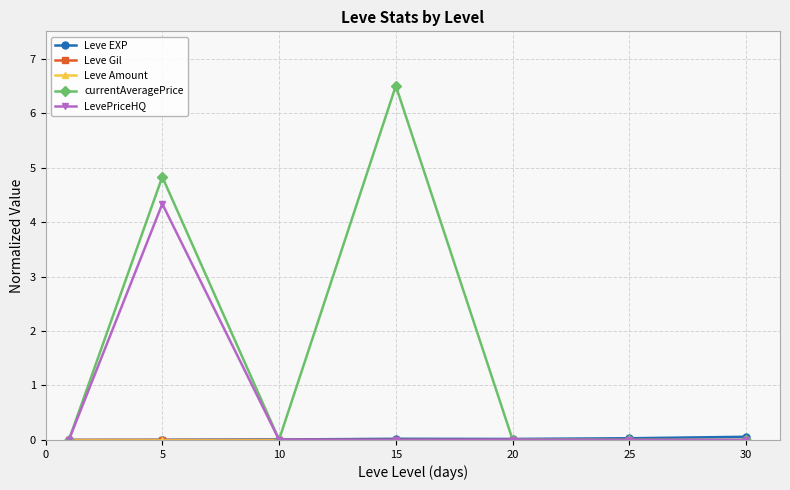

True or false: currentAveragePrice has more than 0 interior local peaks.

True